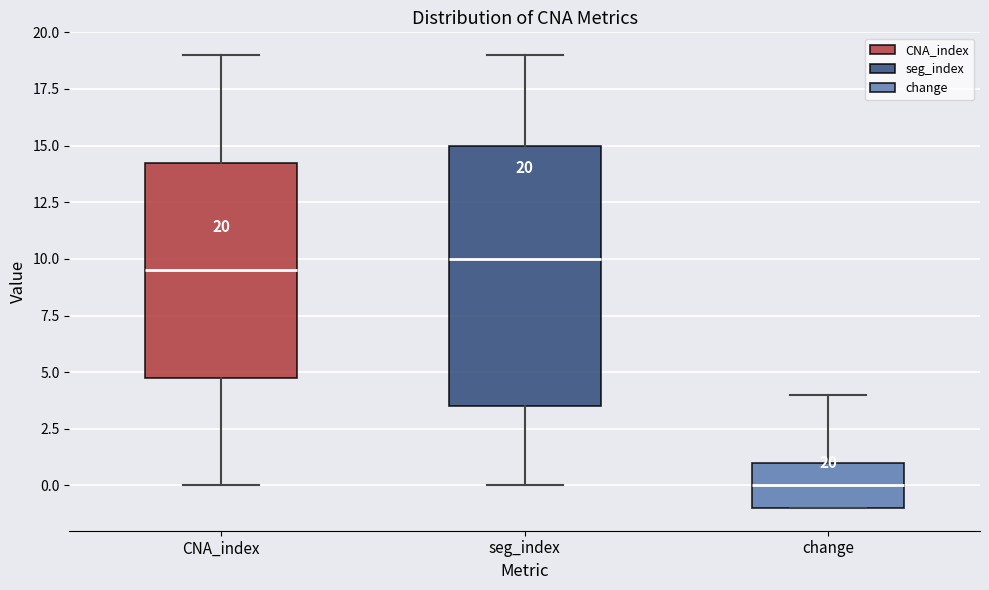

Comparing the boxes themselves (not the whiskers), which one is the tallest?

seg_index